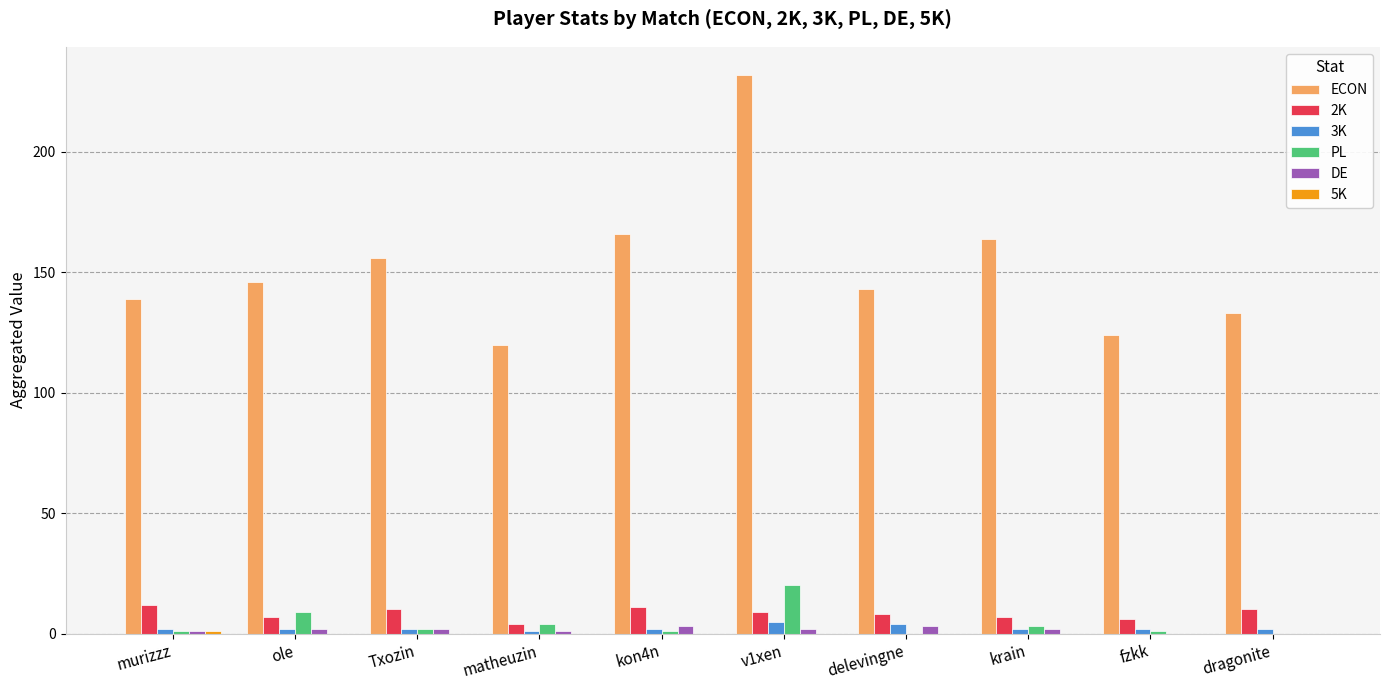

True or false: PL has a value of 8 at delevingne.

False